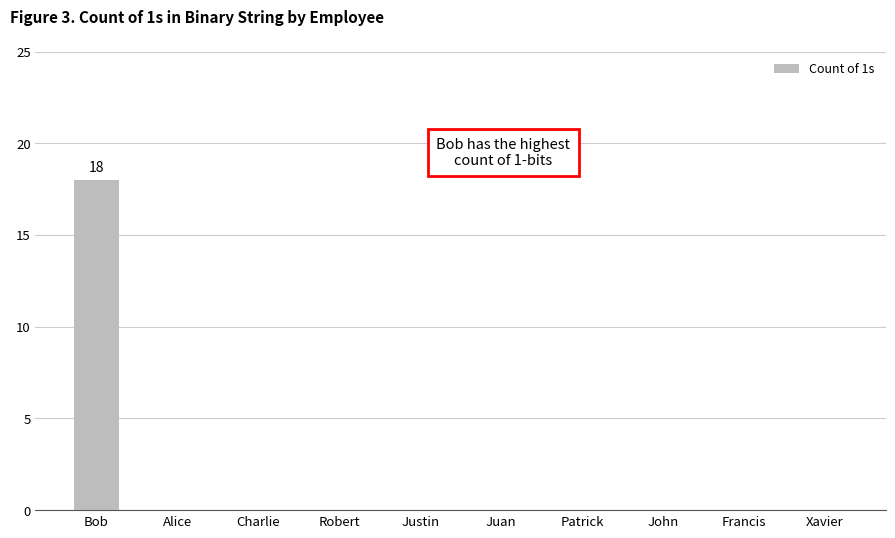

The value at Patrick is -8. True or false?

False